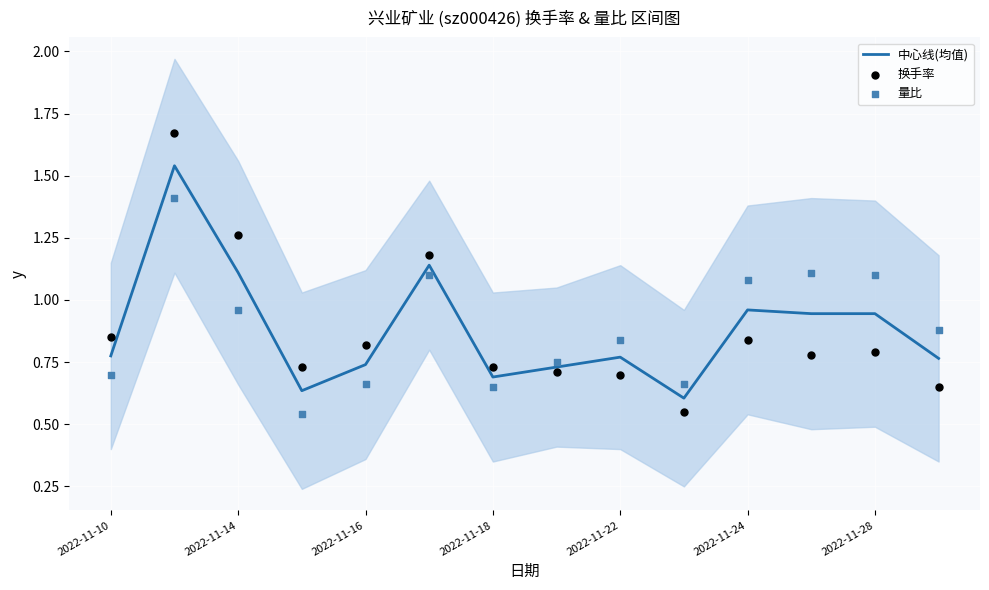

Which series has the largest Y range (max minus min)?

换手率